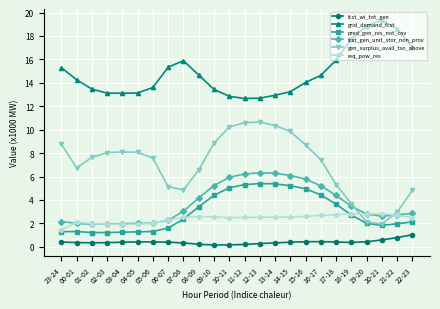

What is the approximate value of req_pow_res at 12-13?

2.5